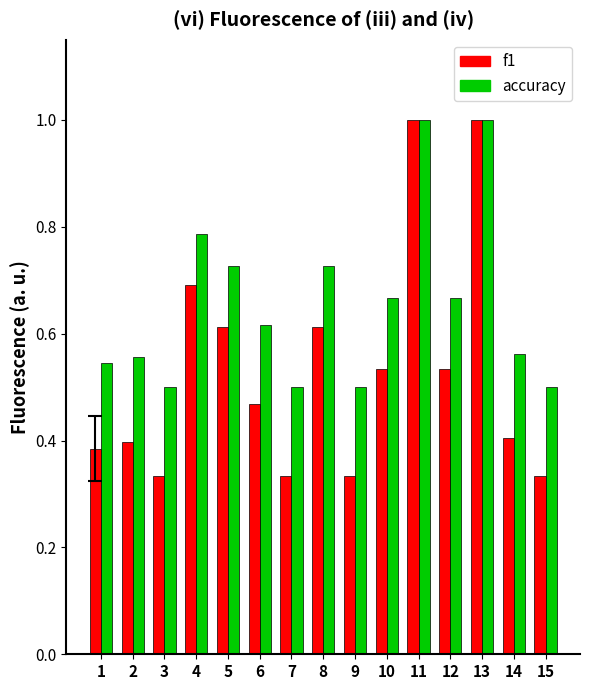

At 8, list the series in order from largest to smallest.

accuracy, f1